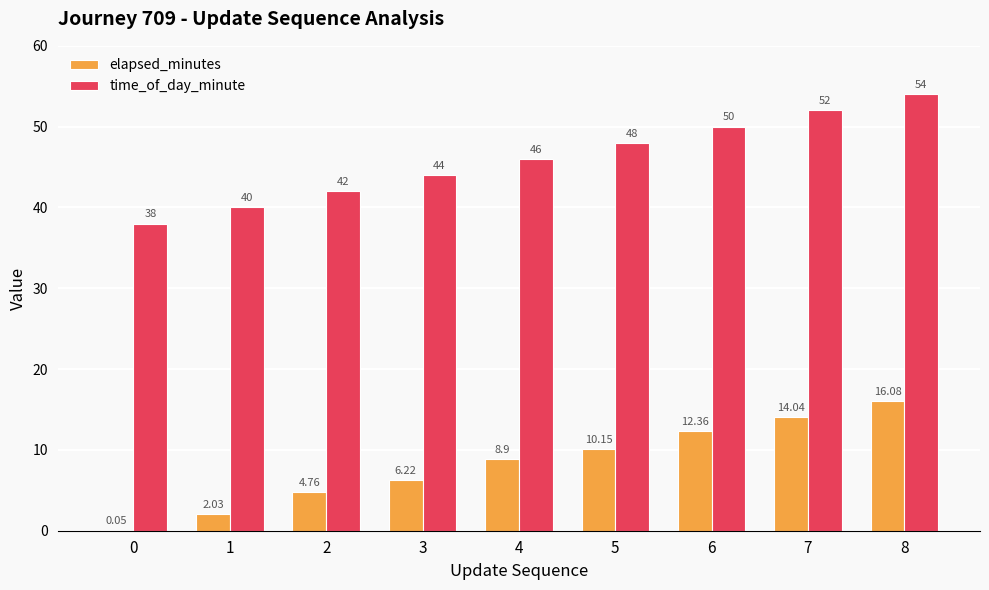

Which series has the largest total across all categories?

time_of_day_minute